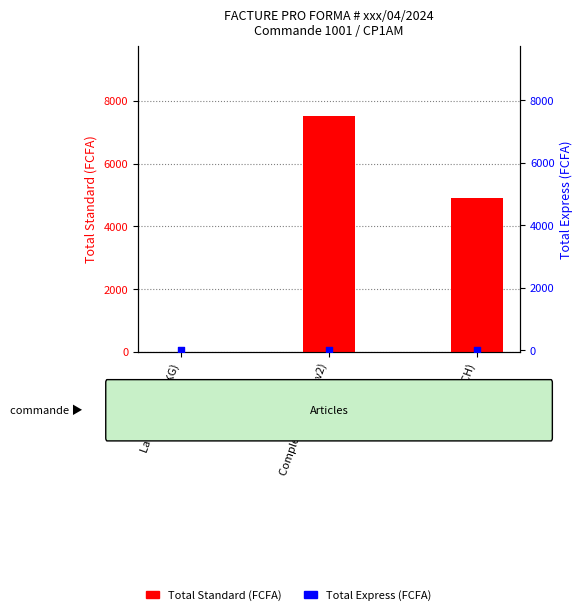

Which series has the largest Y range (max minus min)?

Total Standard